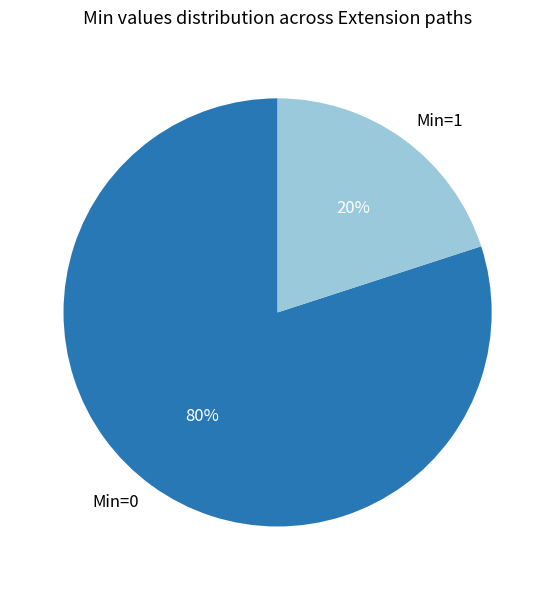

What is the majority slice?

Min=0